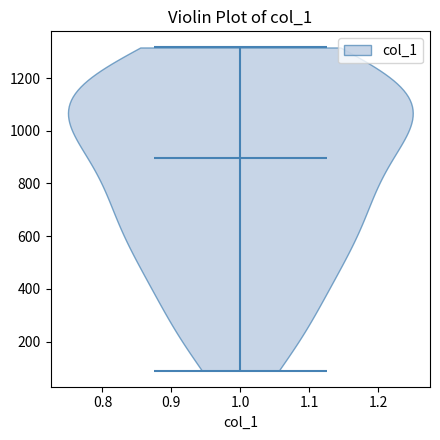

Where does the median line of the violin at x = 1.0 sit on the y-axis? The values are not printed on the chart, so give them approximately, as read against the axis.

900